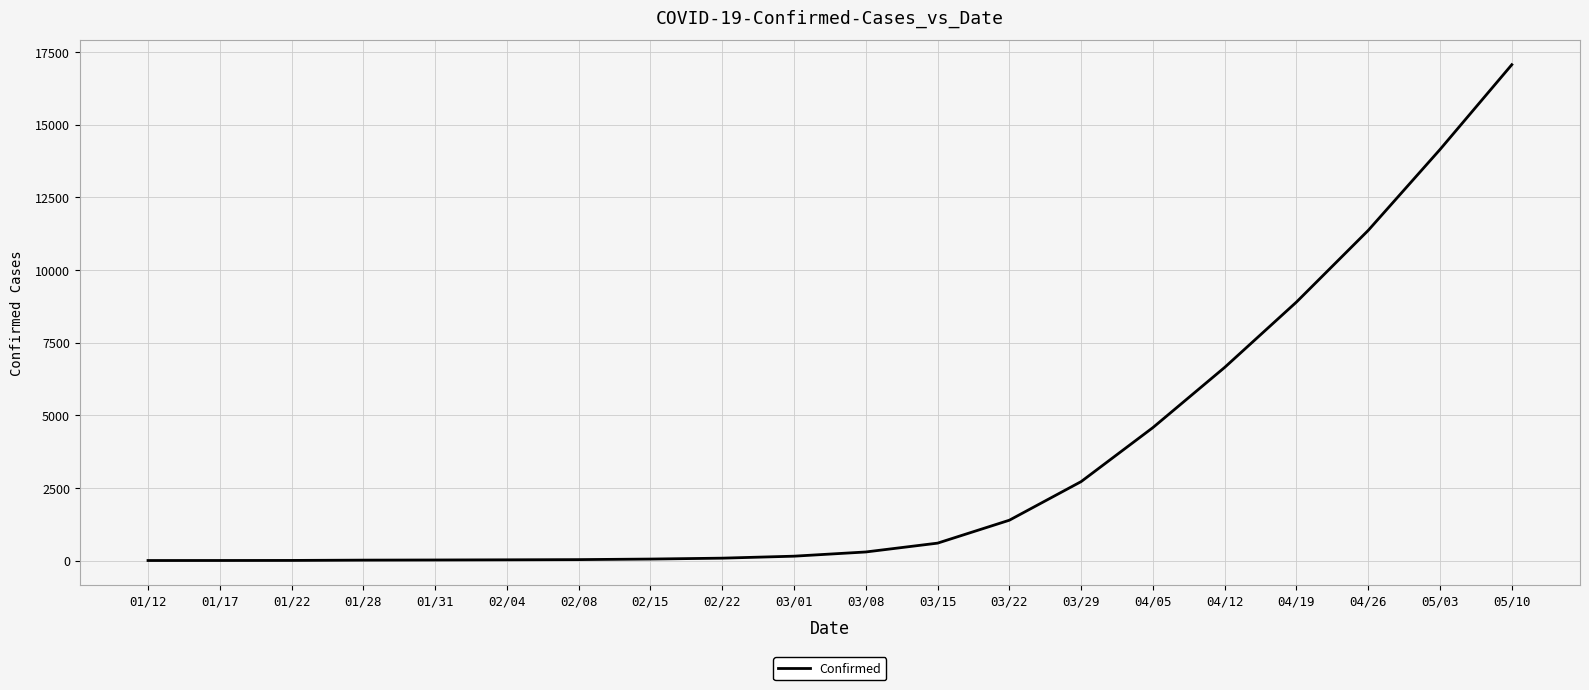

At which label is the value closest to 8533?

04/19